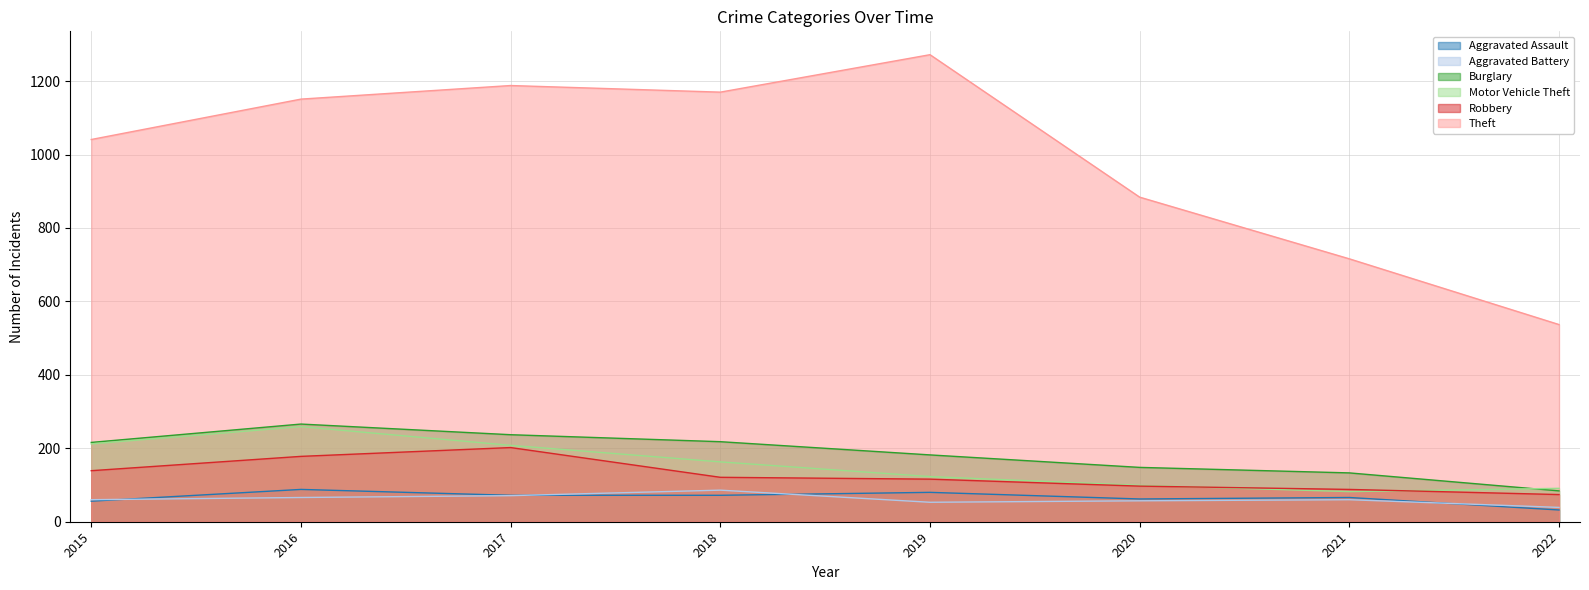

What is the maximum value for Burglary?

266